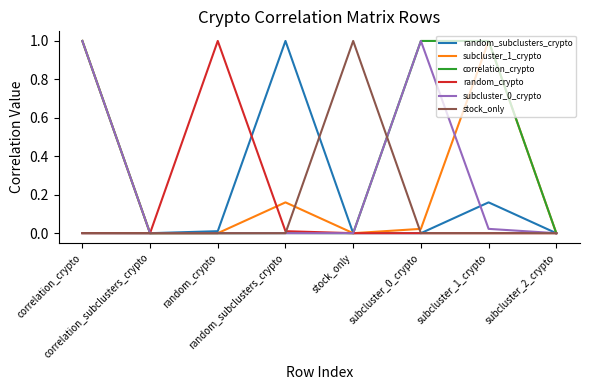

What is the maximum value shown in the chart?

1.0